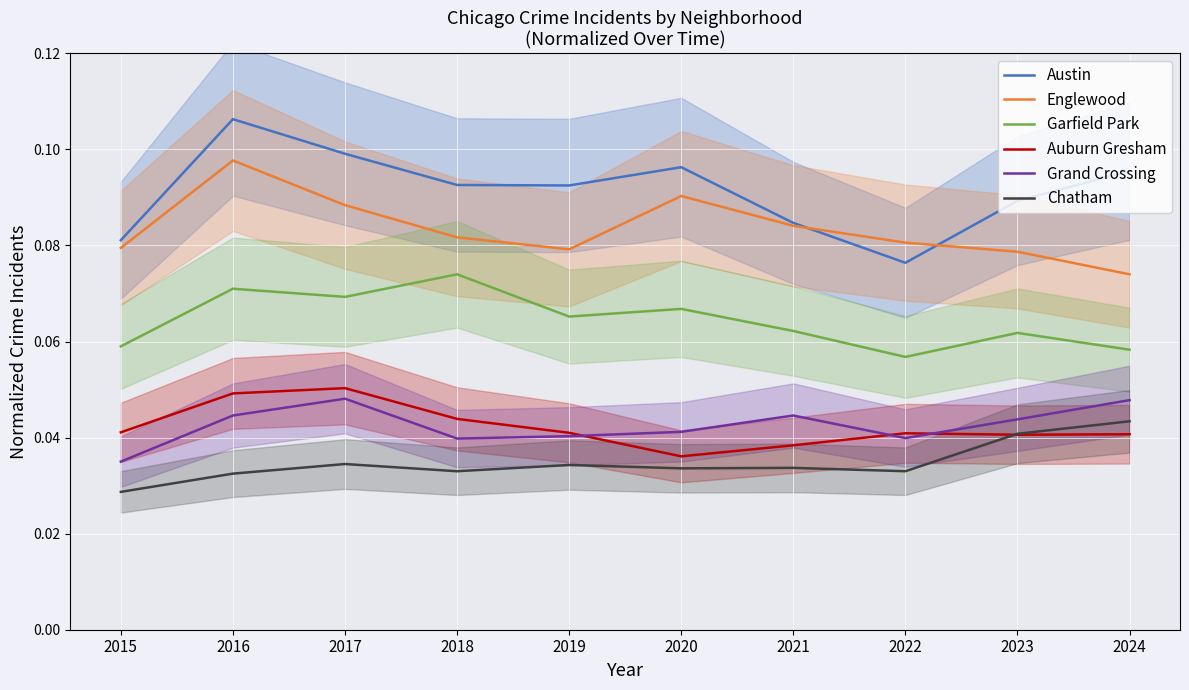

List the labels in order of Chatham value, largest first.

2024, 2023, 2017, 2019, 2021, 2020, 2018, 2022, 2016, 2015